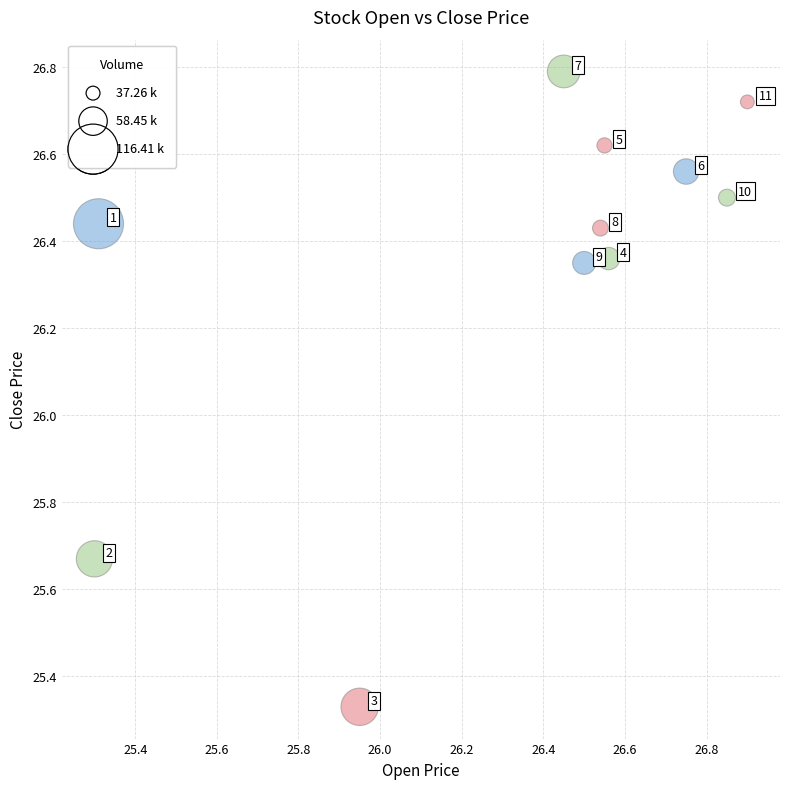

What is the average X value?

26.3